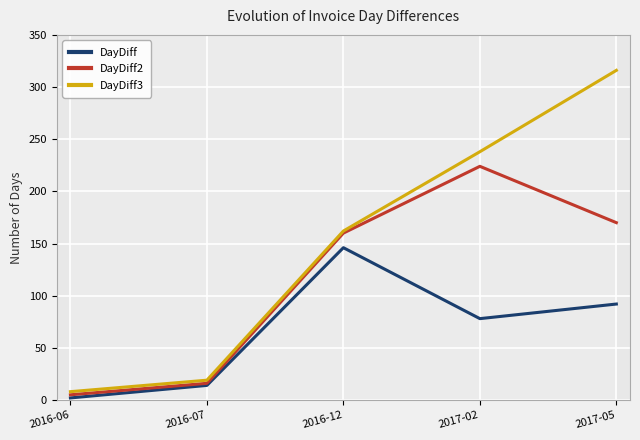

True or false: DayDiff and DayDiff3 intersect in this chart.

False